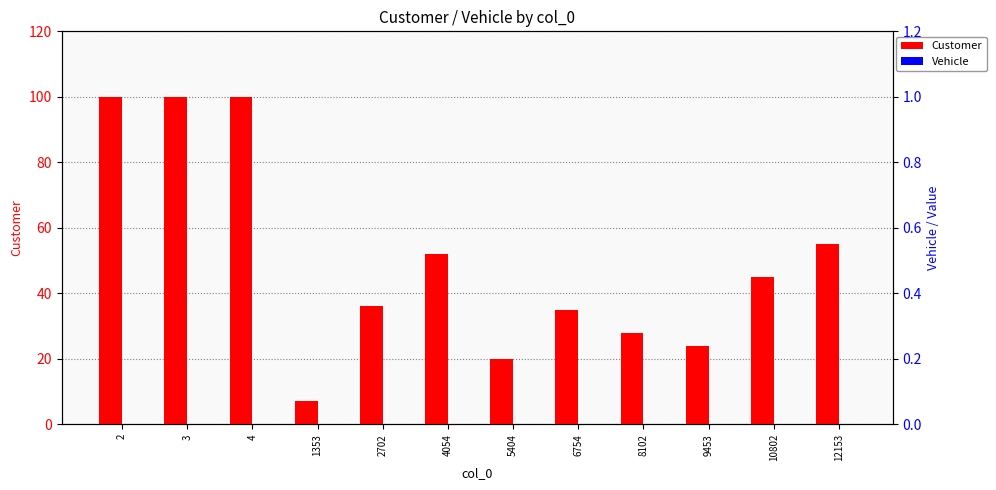

Rank the series at 4 from highest to lowest value.

Customer, Vehicle